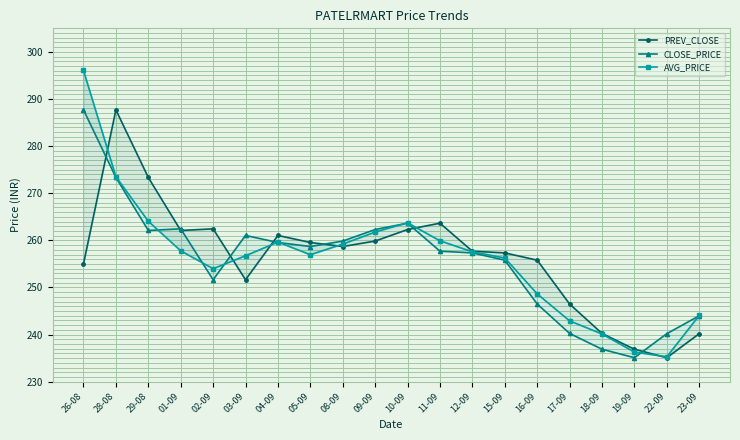

Where is CLOSE_PRICE nearest to the value 261?

03-09